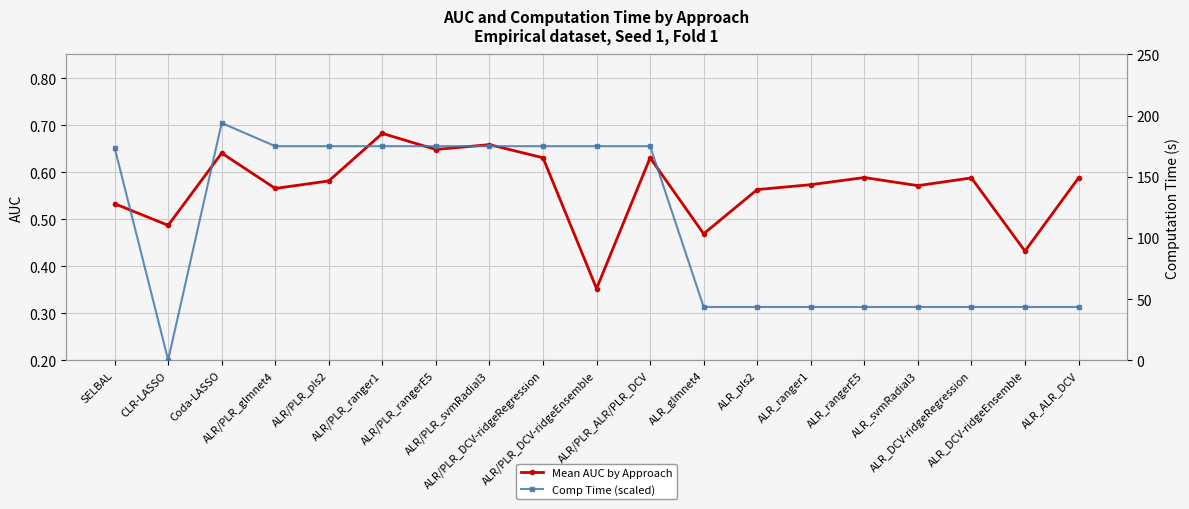

What are all the series names shown in the legend?

Mean AUC by Approach, Comp Time (scaled)